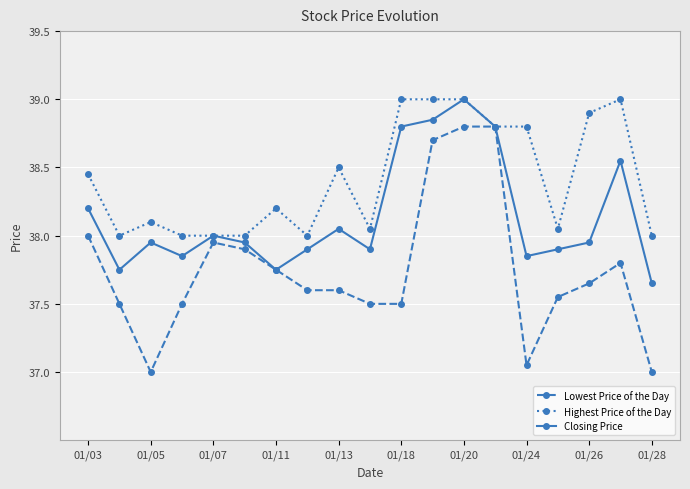

Which series has the largest range (max minus min)?

Lowest Price of the Day